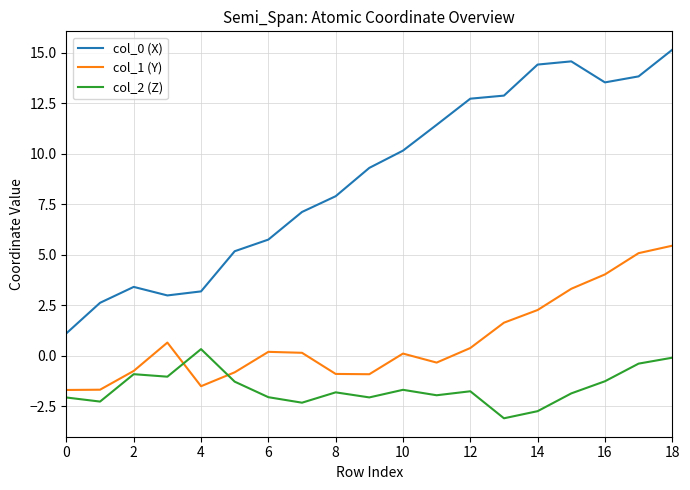

What is the minimum value shown in the chart?

-3.1